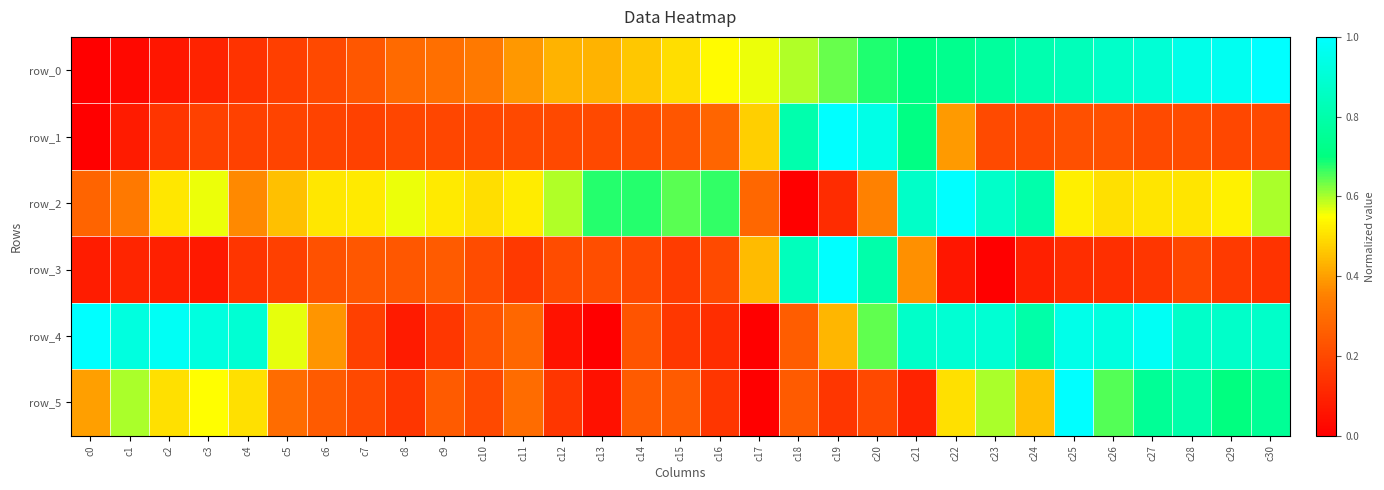

True or false: row_5 has a value of 0.1 at c13.

True